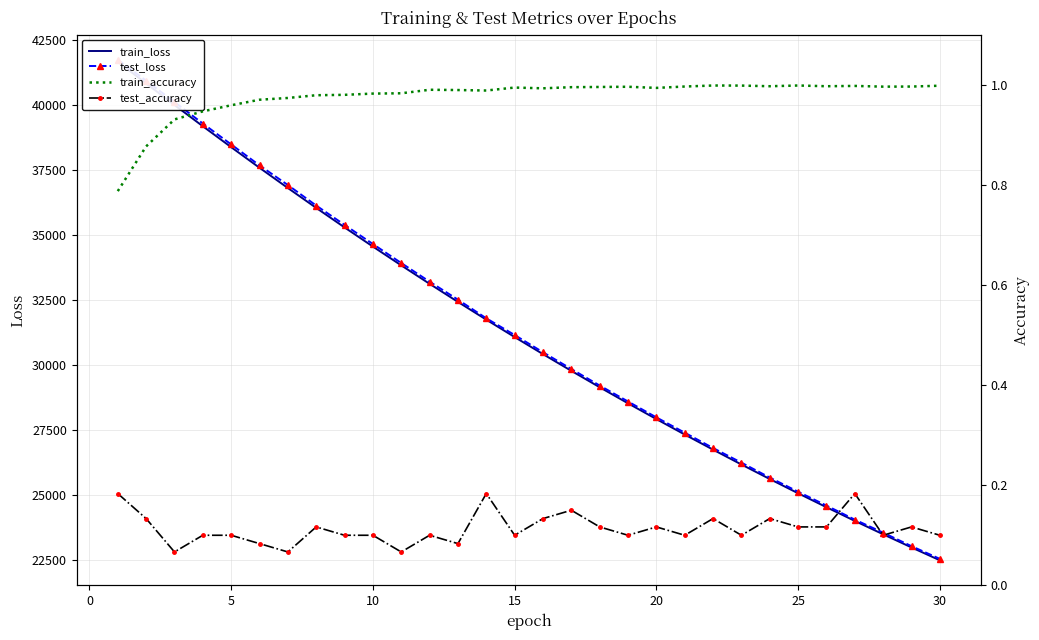

Rank the series by their maximum value, from highest to lowest.

test_loss, train_loss, train_accuracy, test_accuracy